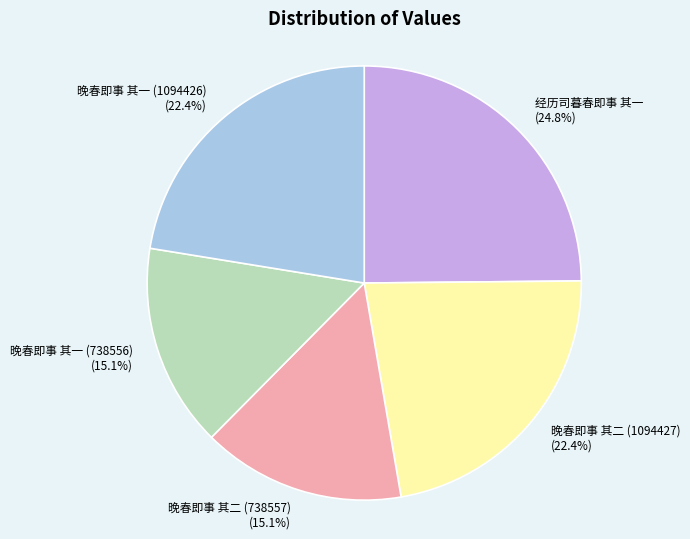

Which category has the biggest portion of the pie?

经历司暮春即事 其一